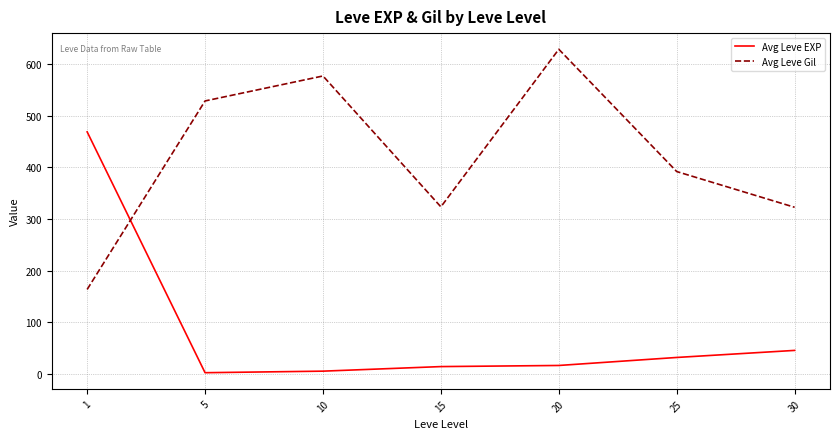

What is the difference between the Avg Leve EXP values at 30 and 15?

31.3